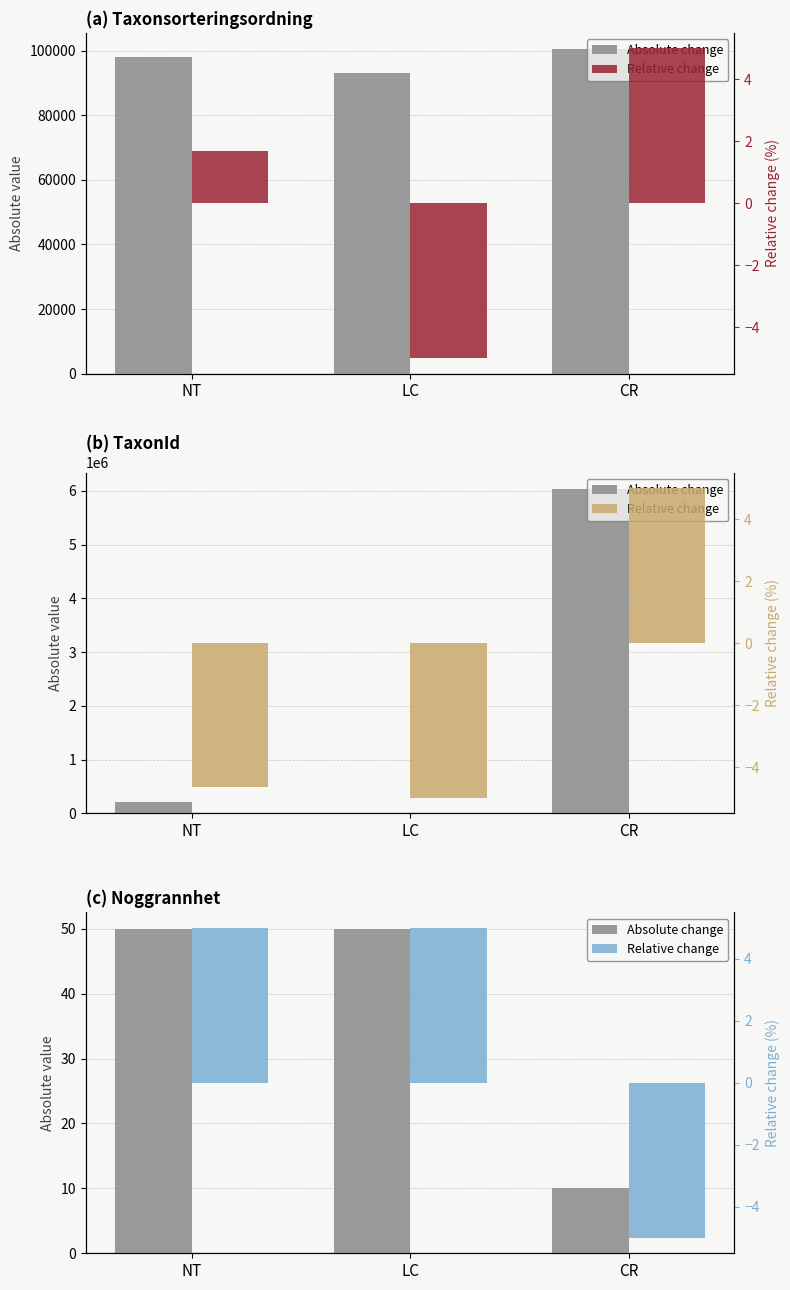

List the series in order of their overall mean, highest first.

Absolute change, Relative change